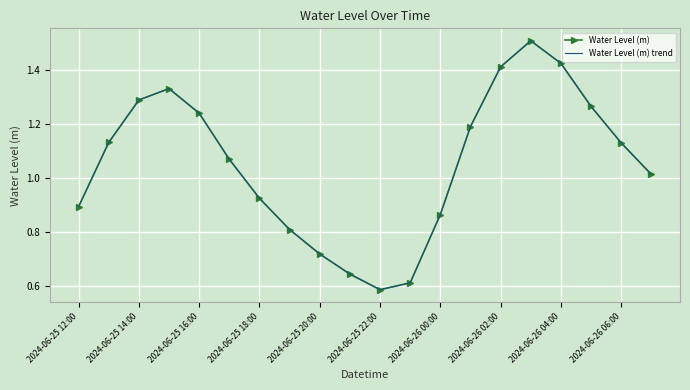

What is the value of the Water Level (m) point at the 17th from the left?

1.4